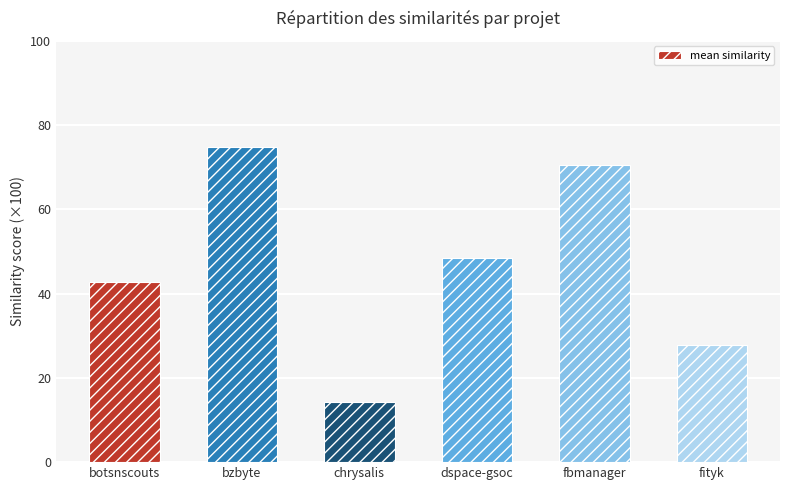

Does the chart contain any negative values?

No